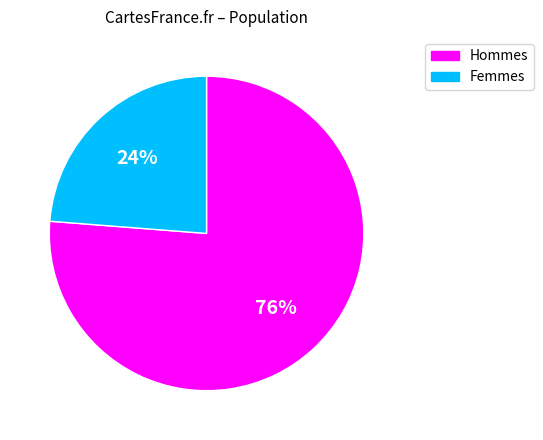

True or false: Femmes accounts for 31% of the total.

False